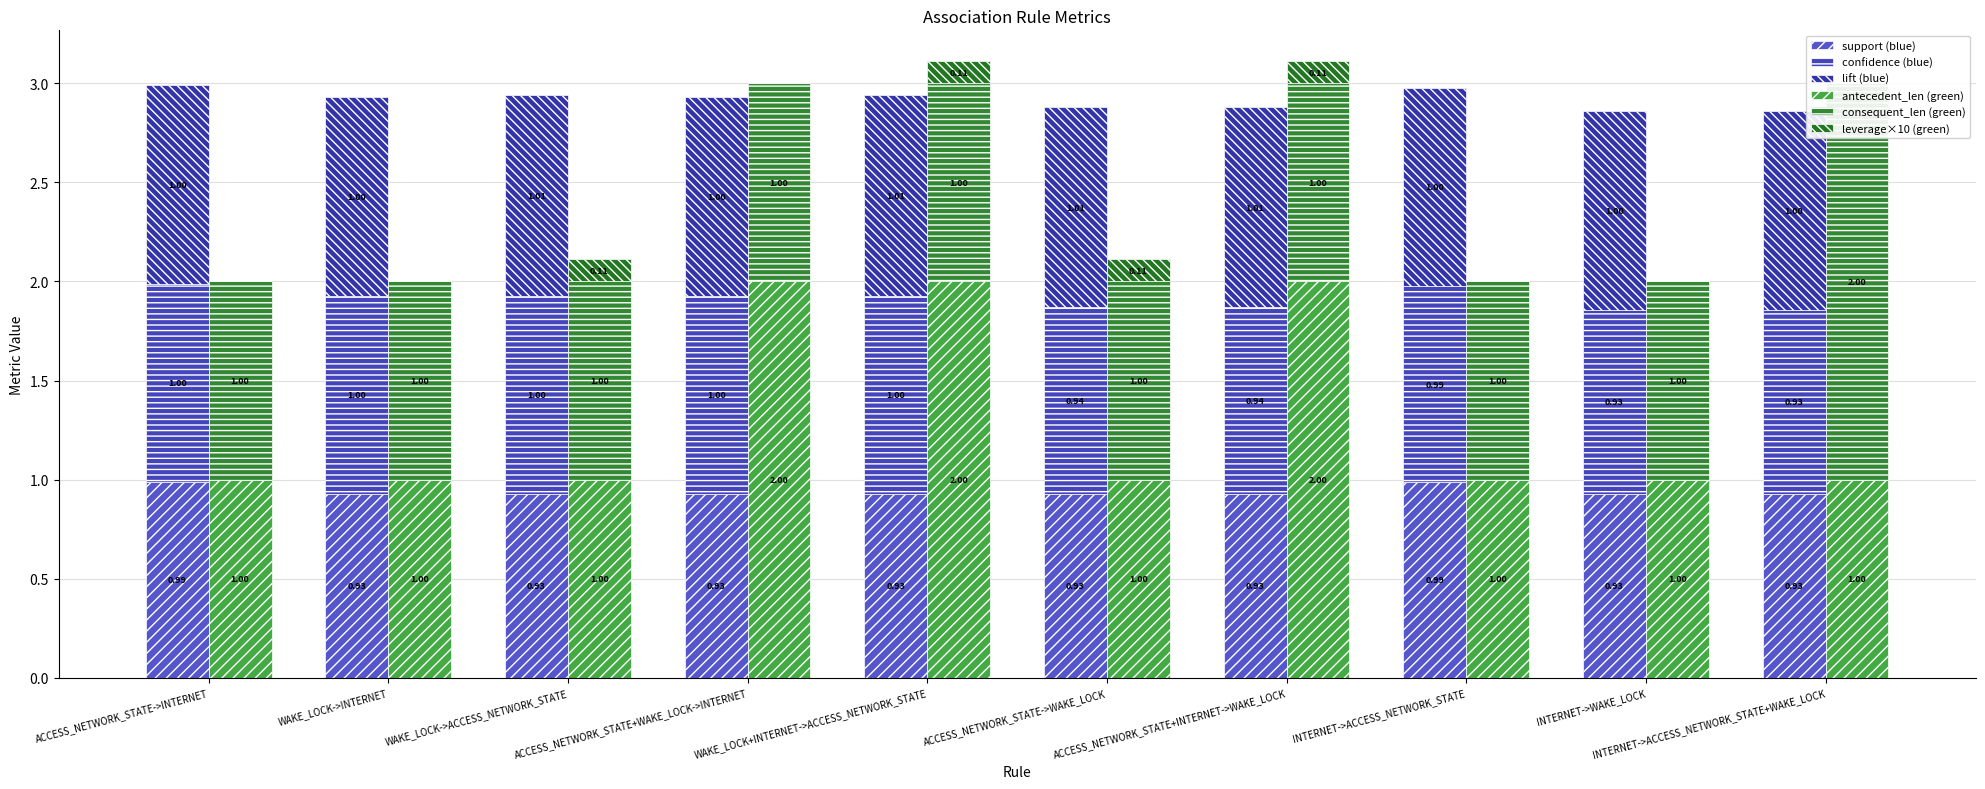

Are the bars grouped side by side (vs. stacked)?

Yes